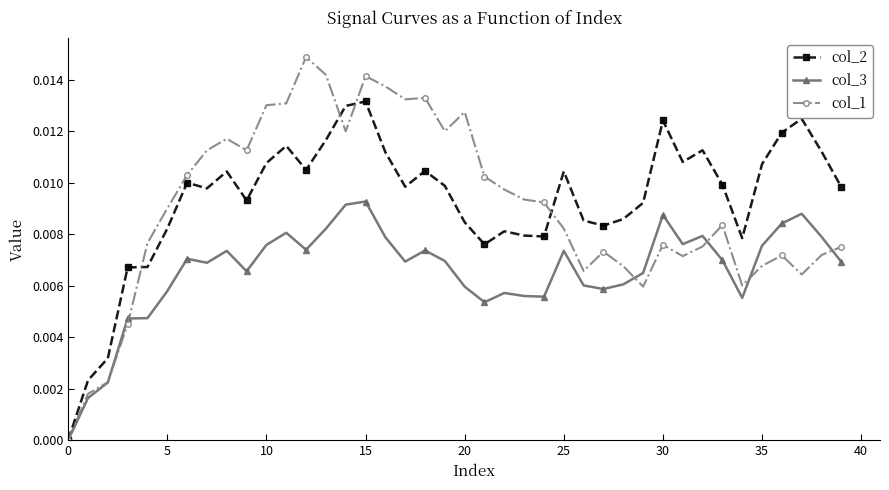

Which series ends up on top after the final intersection of col_2 and col_1?

col_2